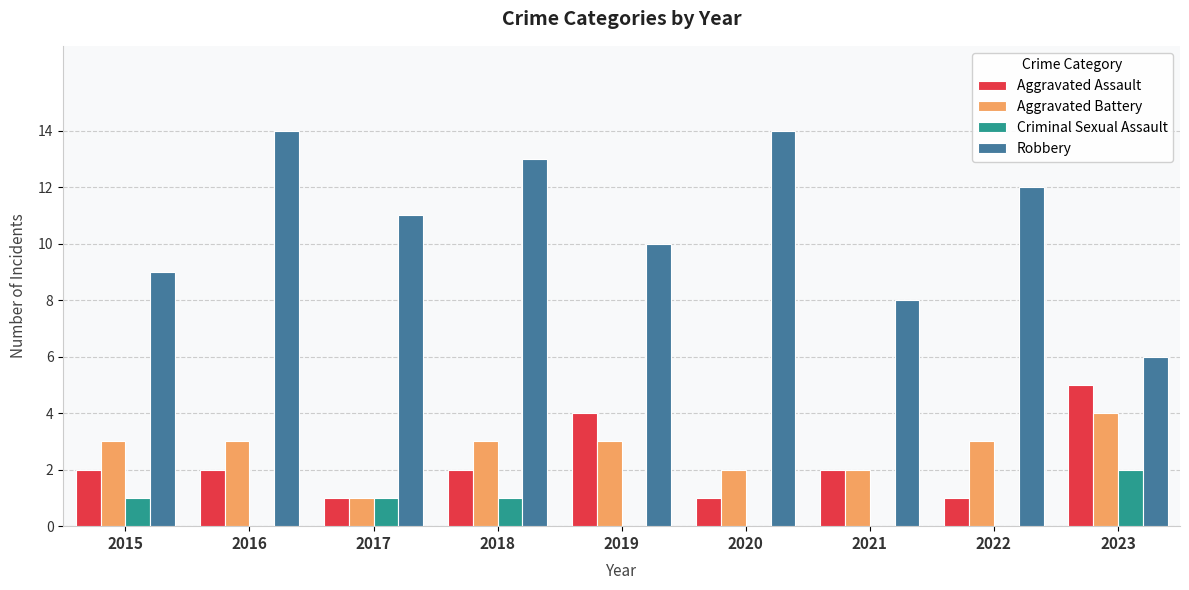

What is the maximum value for Aggravated Assault?

5